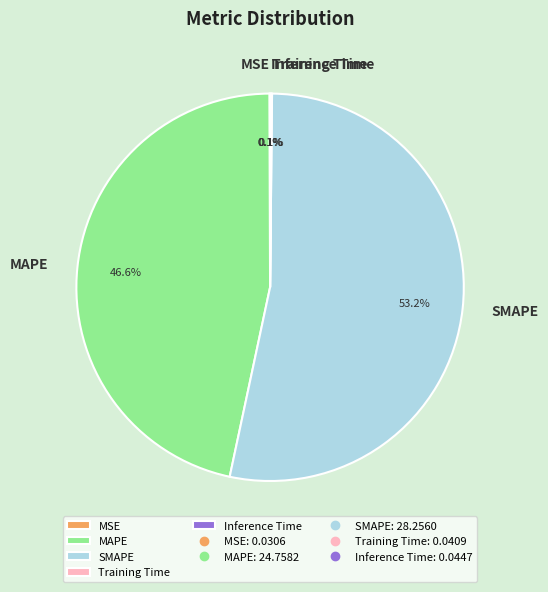

Is there a majority slice in this chart?

Yes